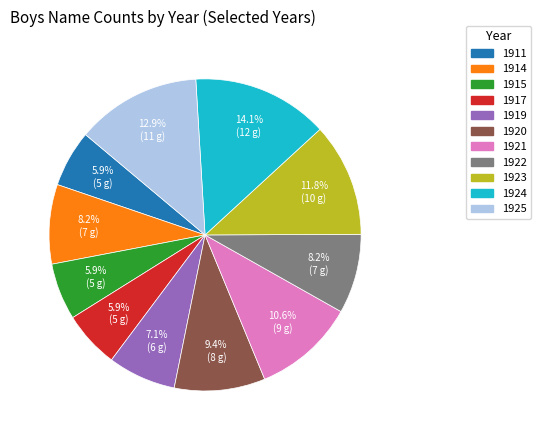

To the nearest percent, what is the difference between the 1924 and 1920 slice percentages?

5%